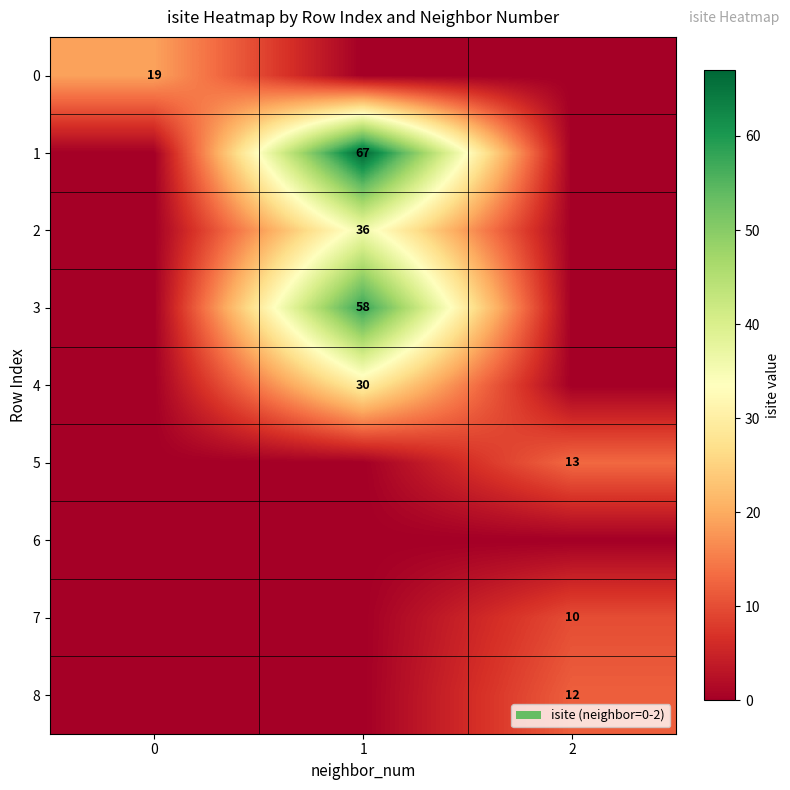

True or false: 4 has a value of 52 at 1.

False